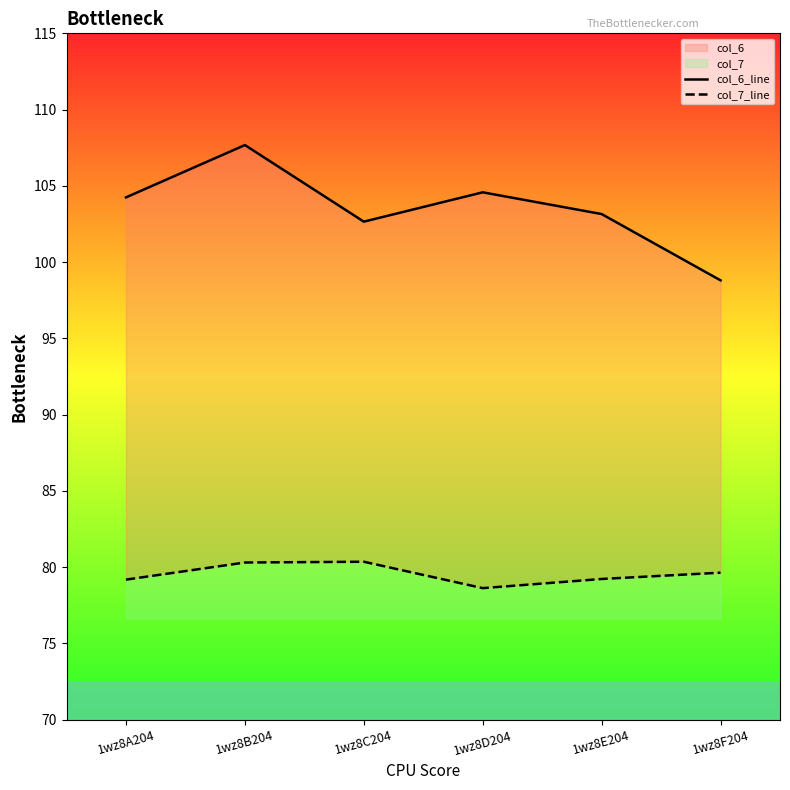

What is the minimum value for col_7_line?

78.6